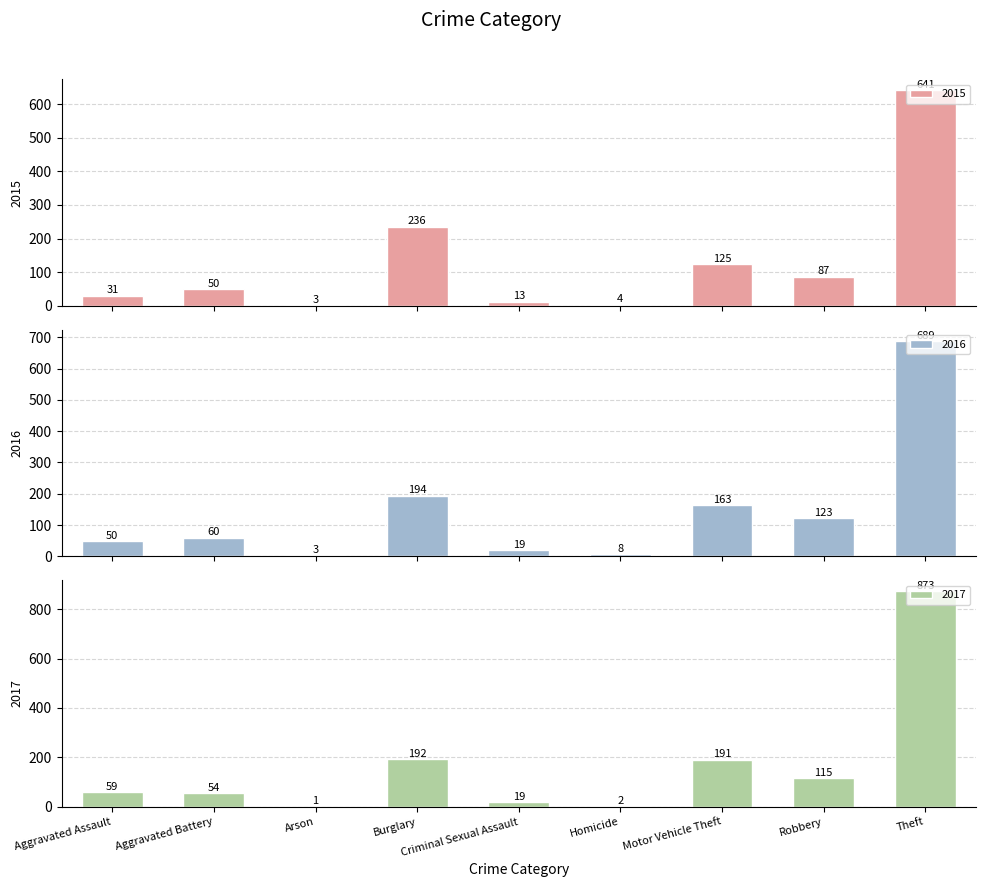

Between Motor Vehicle Theft and Theft, which series saw the biggest shift?

2017